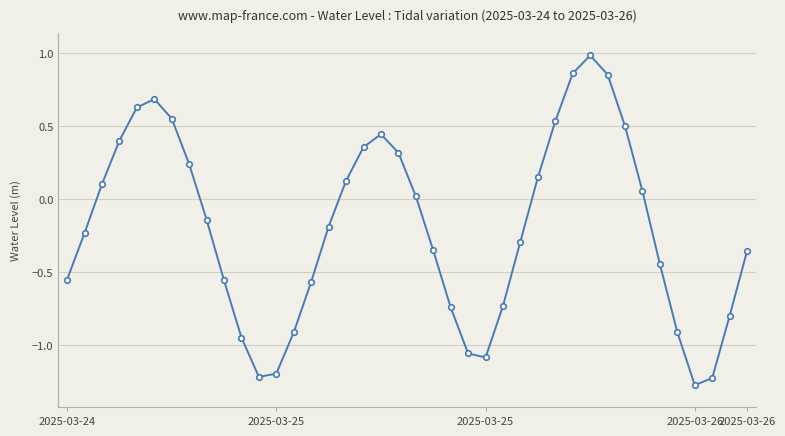

True or false: the data has more than 2 interior local peaks.

True